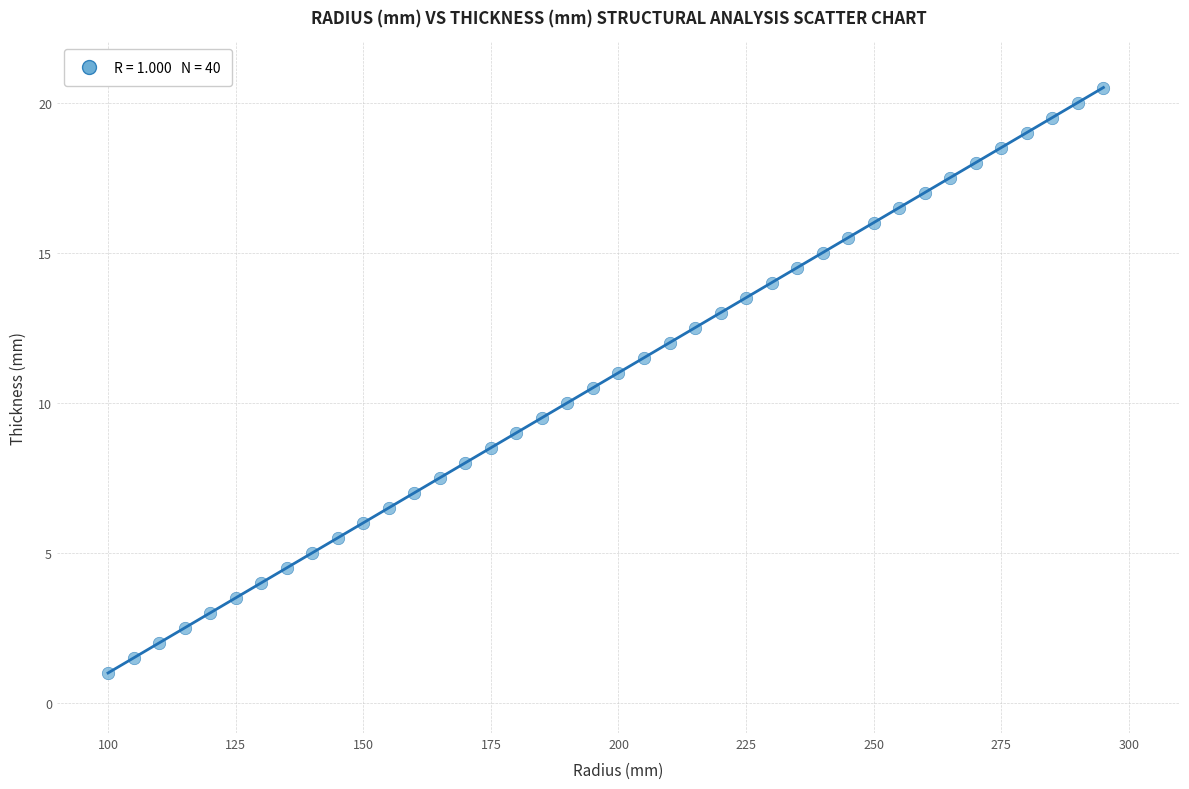

What is the range of X values (max minus min)?

195.0